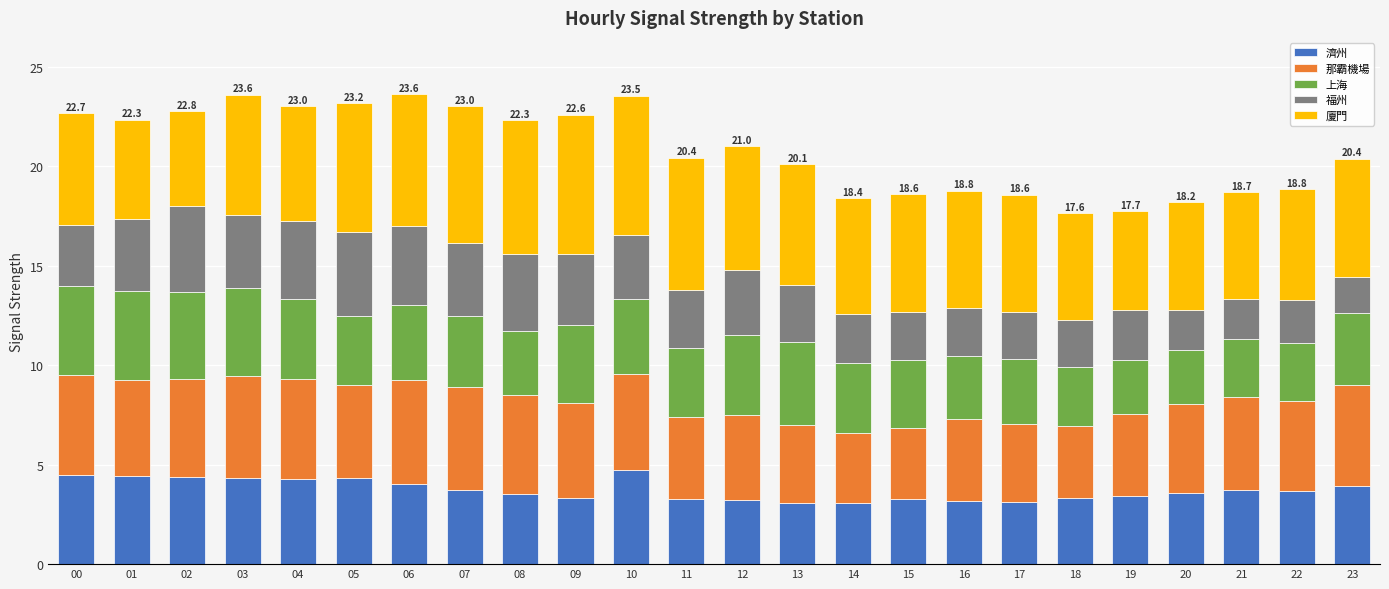

What is the maximum value for 濟州?

4.7